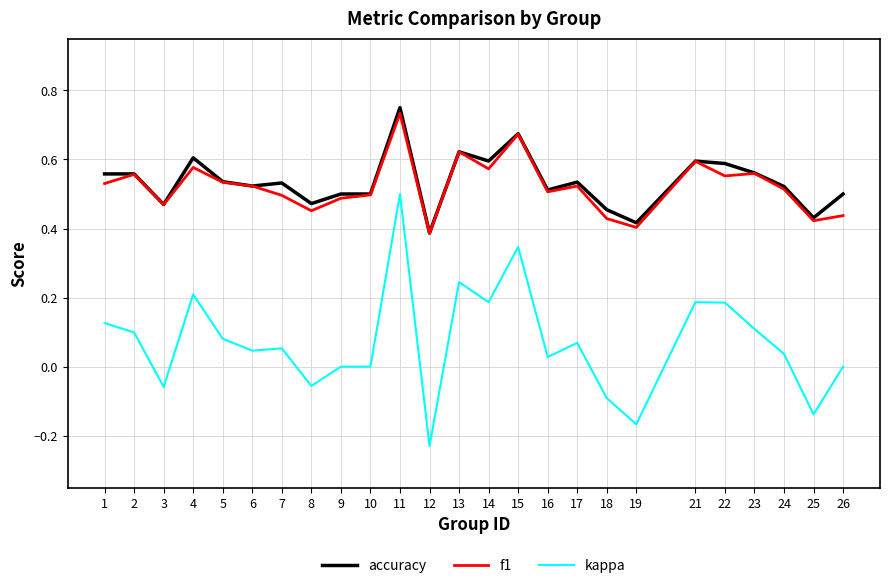

Where is the first local minimum for f1?

3